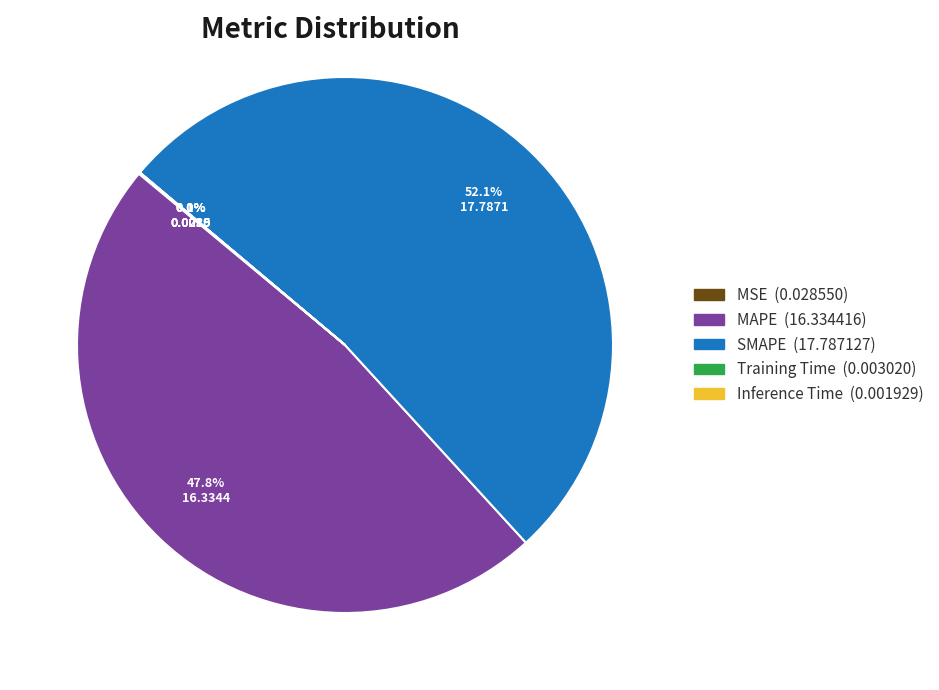

Is there a majority slice in this chart?

Yes